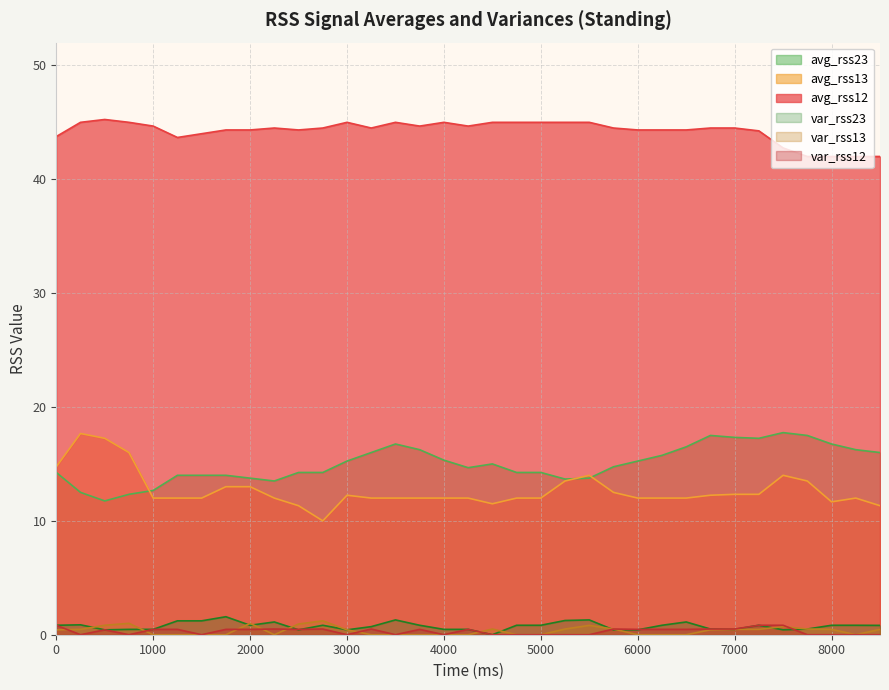

Is it true that avg_rss23 equals 16.0 at 3250?

True